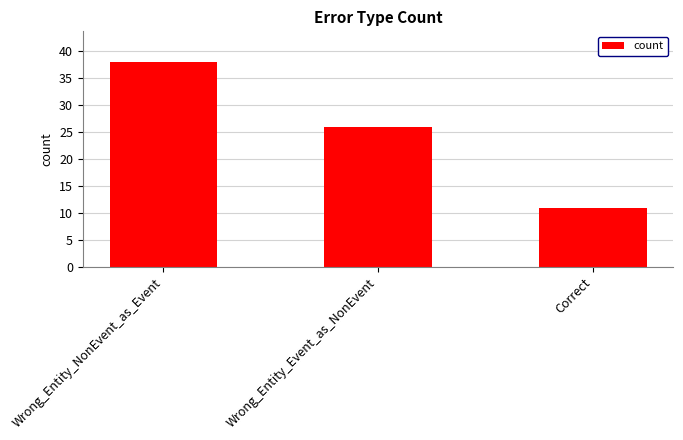

What is the change in value from Wrong_Entity_NonEvent_as_Event to Correct?

-27